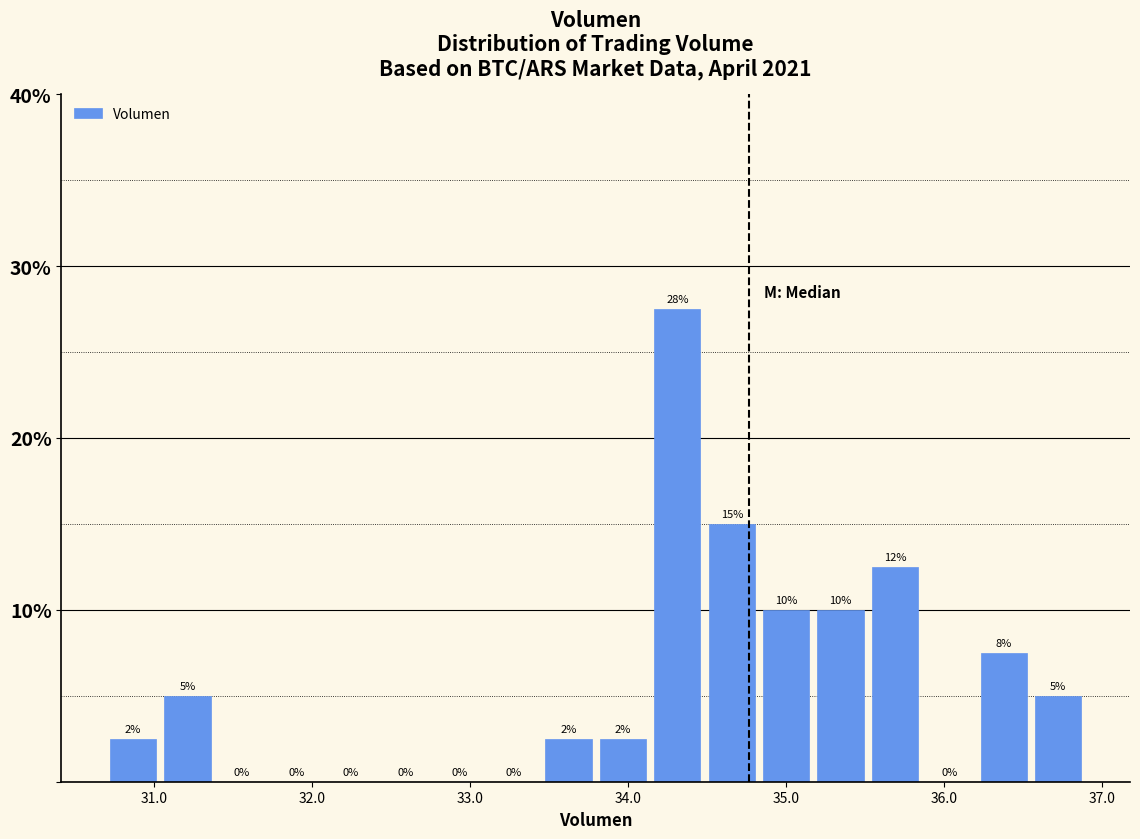

Read against the x-axis, roughly where is the centre of the tallest bar?

34.3